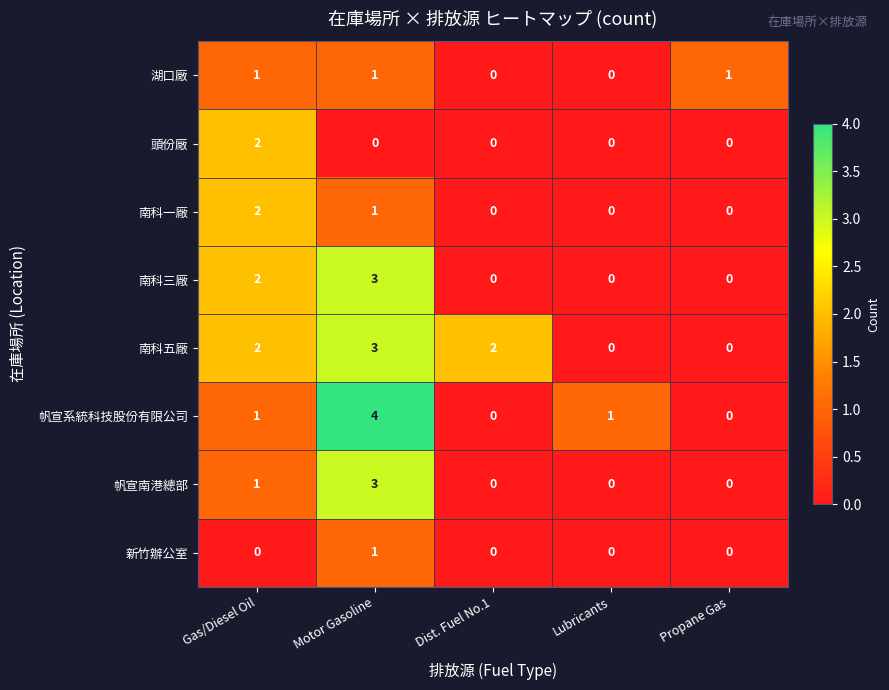

What is the difference between the highest and lowest values at Motor Gasoline?

4